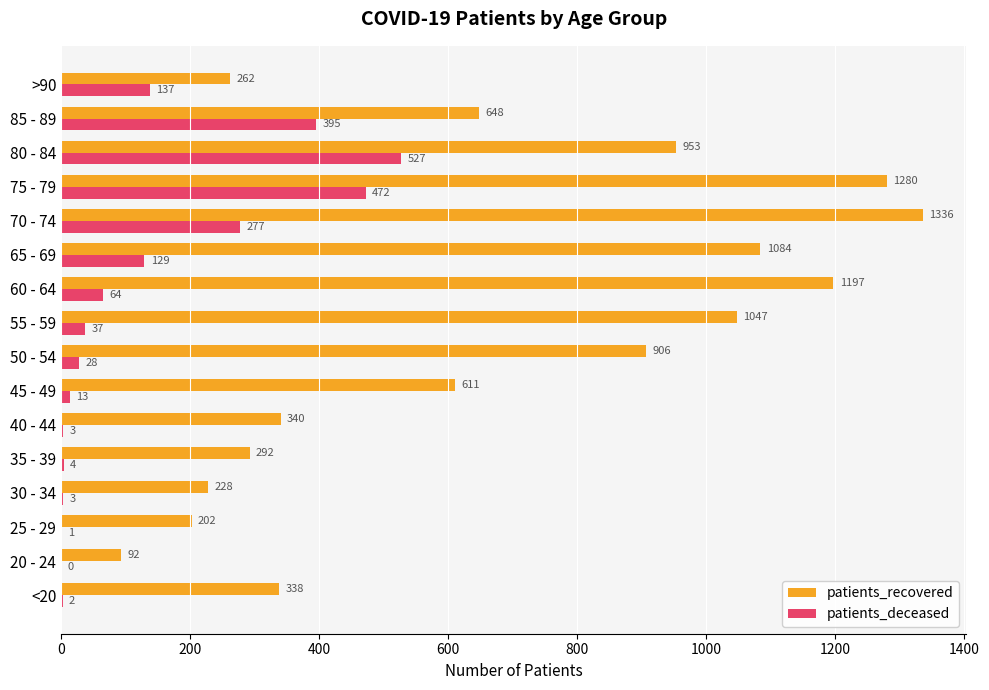

How many values in patients_deceased are above zero?

15